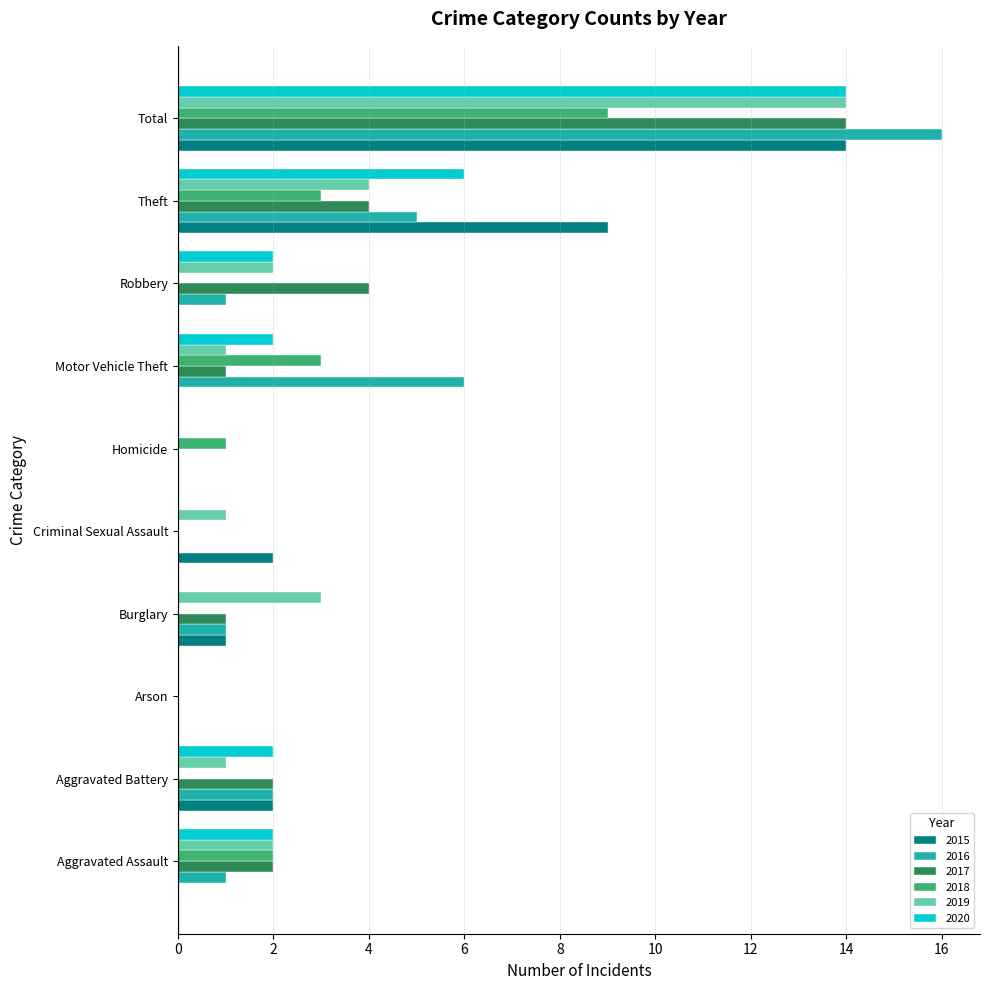

What are all the series names shown in the legend?

2015, 2016, 2017, 2018, 2019, 2020